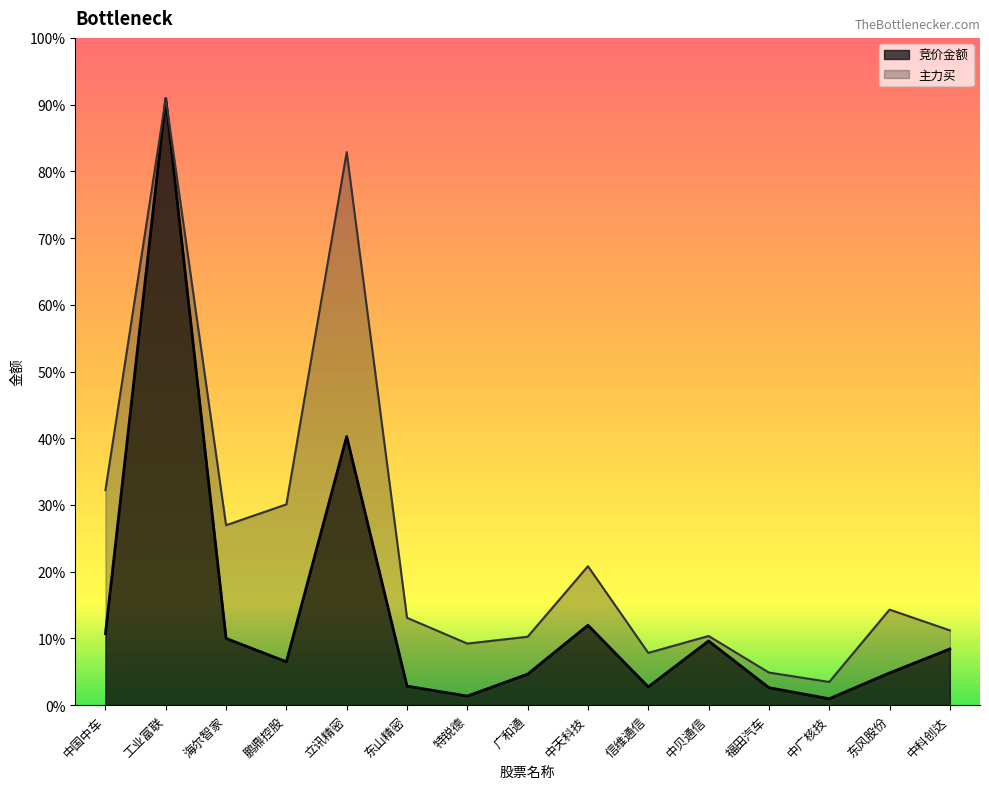

Reading left to right, transcribe all the data shown in this chart.

竞价金额: 229337720.9	1945983787.0	214204598.3	139236932.9	861878172.2	61105238.1	29244129.2	99615458.3	256426282.4	58709633.9	205997595.2	56152558.2	20558383.3	103381154.6	180297506.6
主力买: 689940936.0	1945983787.0	577301181.0	644126427.0	1774190197.0	280289605.0	197576686.0	219491683.0	445805314.0	167772294.0	221921999.0	104624778.0	74501069.0	306532351.0	240013476.0